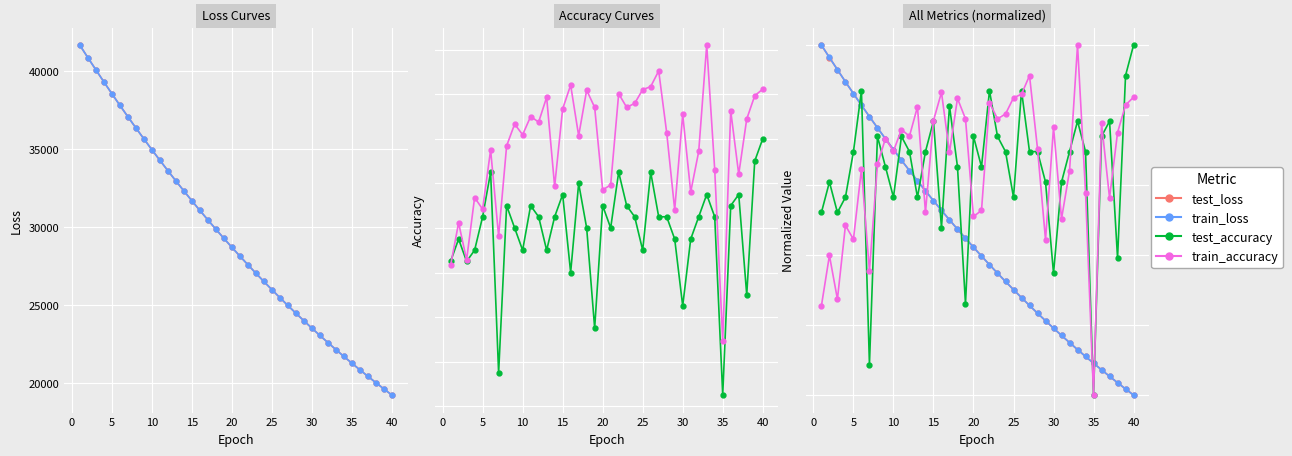

Reading left to right, what are all the values shown in this chart?

test_loss: 1.0	1.0	0.9	0.9	0.9	0.8	0.8	0.8	0.7	0.7	0.7	0.6	0.6	0.6	0.6	0.5	0.5	0.5	0.4	0.4	0.4	0.4	0.3	0.3	0.3	0.3	0.3	0.2	0.2	0.2	0.2	0.2	0.1	0.1	0.1	0.1	0.1	0.0	0.0	0.0
train_loss: 1.0	1.0	0.9	0.9	0.9	0.8	0.8	0.8	0.7	0.7	0.7	0.6	0.6	0.6	0.6	0.5	0.5	0.5	0.4	0.4	0.4	0.4	0.3	0.3	0.3	0.3	0.3	0.2	0.2	0.2	0.2	0.2	0.1	0.1	0.1	0.1	0.1	0.0	0.0	0.0
test_accuracy: 0.5	0.6	0.5	0.6	0.7	0.9	0.1	0.7	0.7	0.6	0.7	0.7	0.6	0.7	0.8	0.5	0.8	0.7	0.3	0.7	0.7	0.9	0.7	0.7	0.6	0.9	0.7	0.7	0.6	0.3	0.6	0.7	0.8	0.7	0.0	0.7	0.8	0.4	0.9	1.0
train_accuracy: 0.3	0.4	0.3	0.5	0.4	0.6	0.4	0.7	0.7	0.7	0.8	0.7	0.8	0.5	0.8	0.9	0.7	0.8	0.8	0.5	0.5	0.8	0.8	0.8	0.8	0.9	0.9	0.7	0.4	0.8	0.5	0.6	1.0	0.6	0.0	0.8	0.6	0.8	0.8	0.9